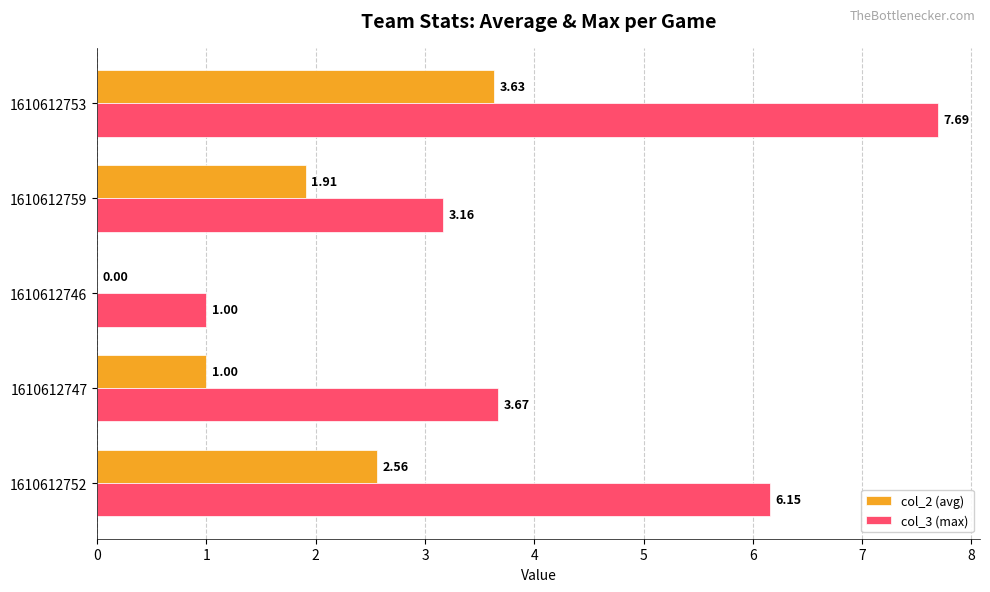

Which series has the widest spread of values?

col_3 (max)